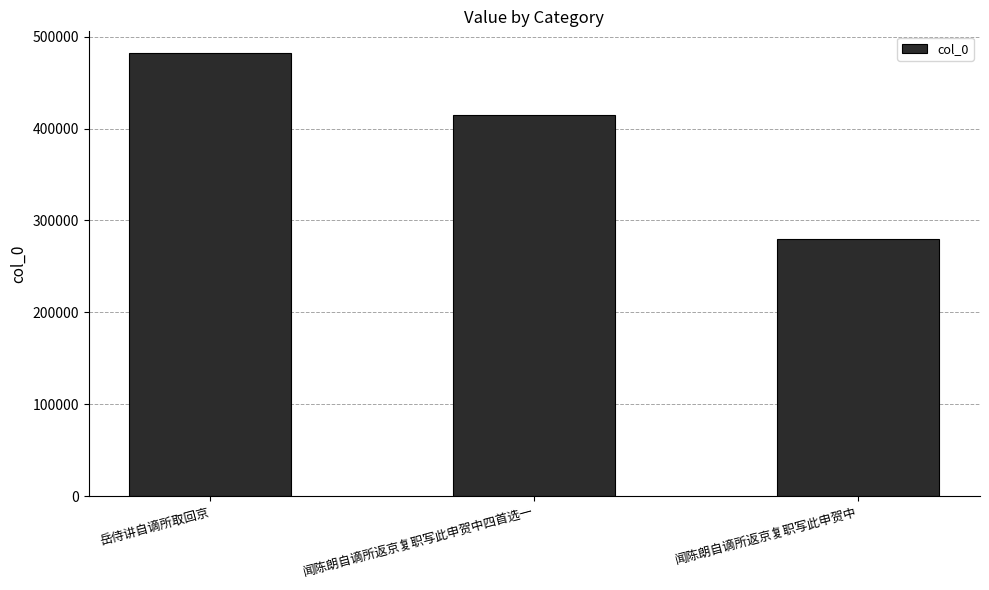

What is the minimum value shown in the chart?

280220